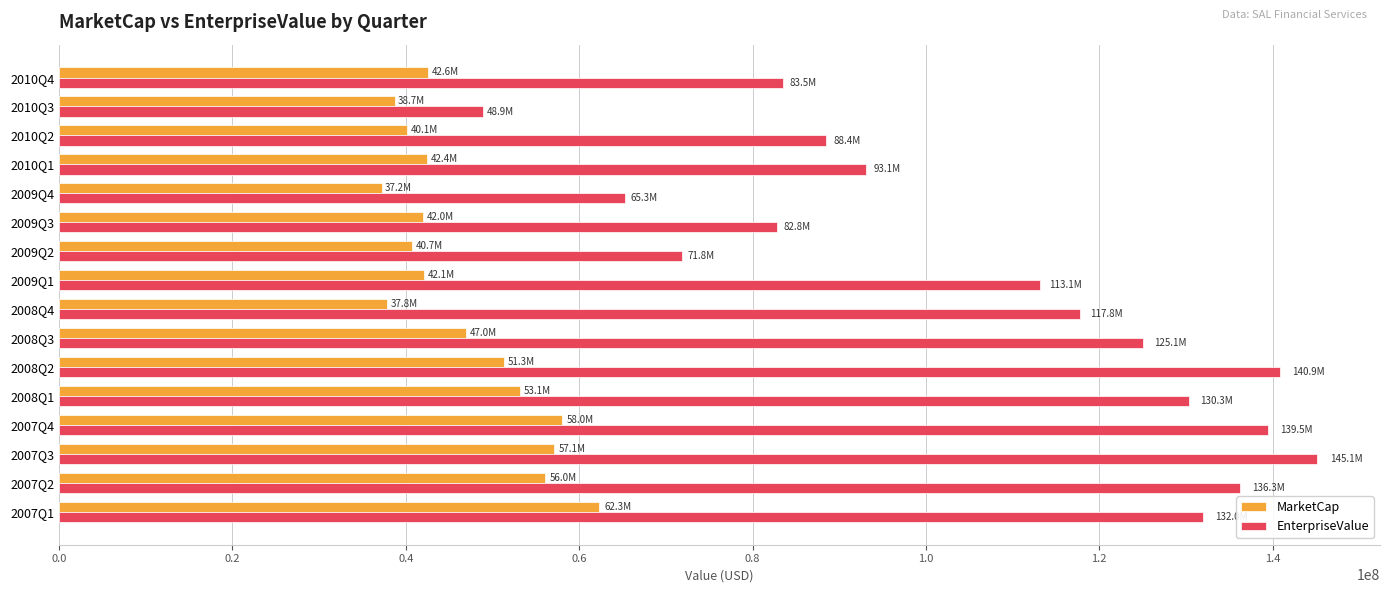

The value of EnterpriseValue at 2010Q1 is 93052707.2. True or false?

True